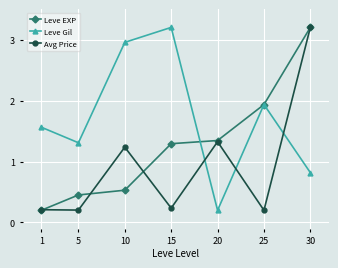

Read the Avg Price value at 5.

0.2